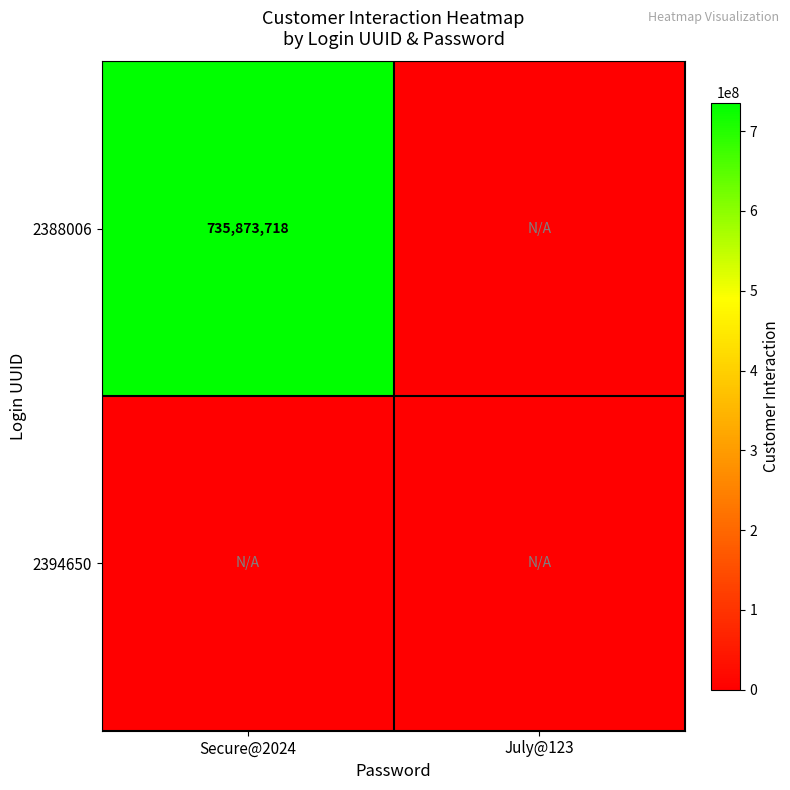

Is it true that 2388006 equals 735873718 at Secure@2024?

True